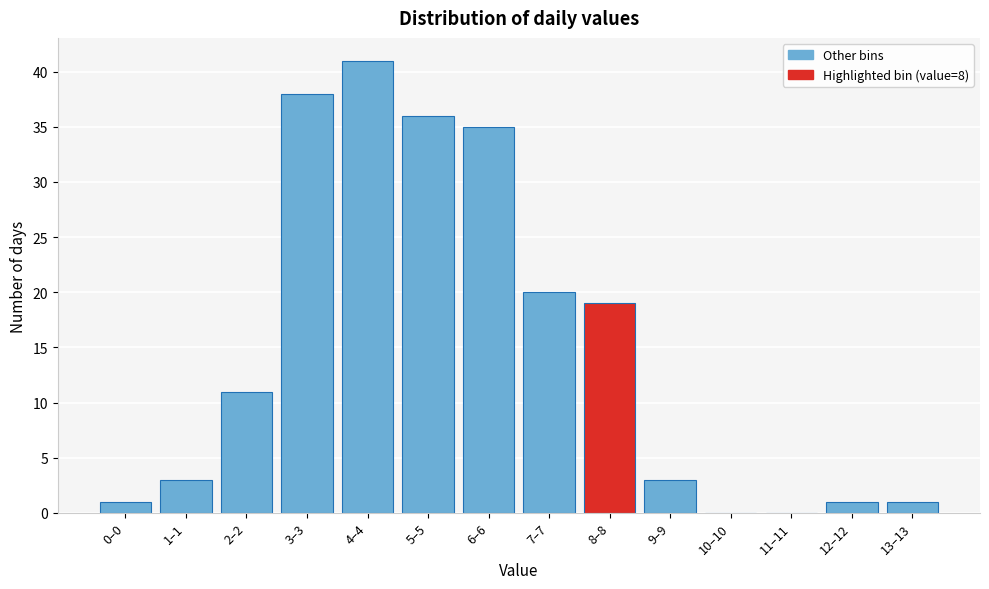

Reading left to right, what are all the values shown in this chart?

0–0=1	1–1=3	2–2=11	3–3=38	4–4=41	5–5=36	6–6=35	7–7=20	8–8=19	9–9=3	10–10=0	11–11=0	12–12=1	13–13=1